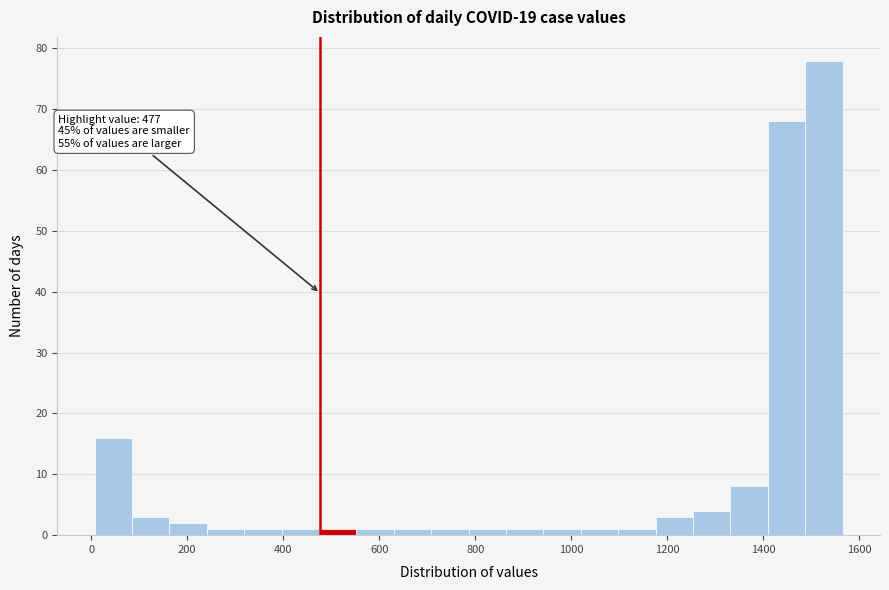

Around what value on the x-axis is the tallest bar? Give the approximate position of its centre, as read against the axis.

1520